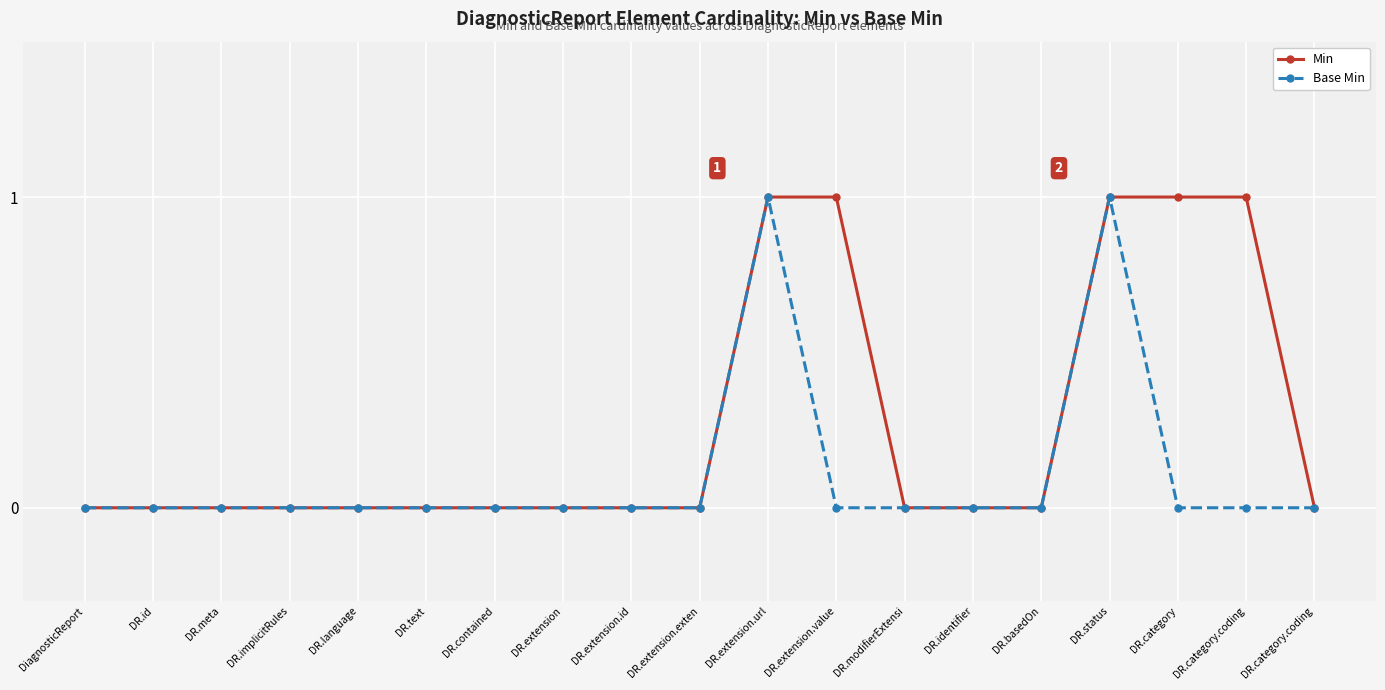

Is it true that Min equals -1 at DR.meta?

False